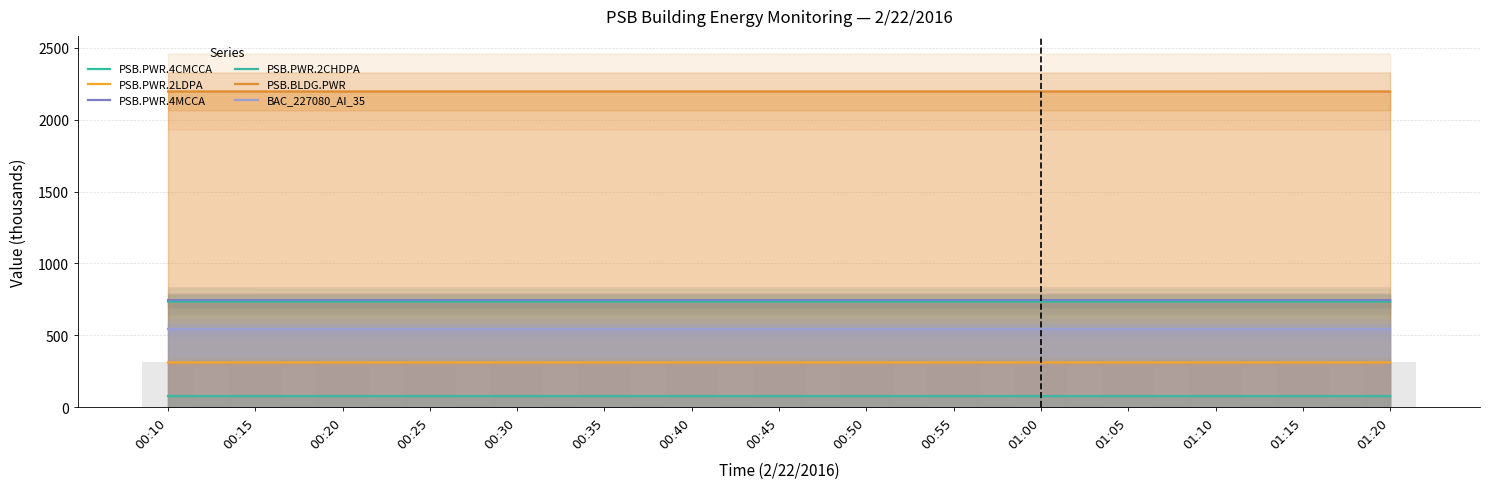

How many groups of bars are there?

15